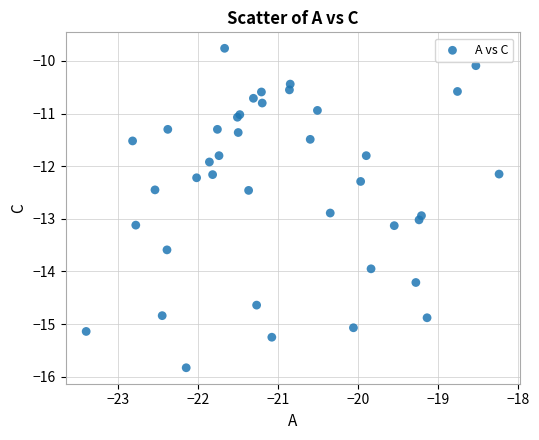

What Y value in the scatter plot is closest to -12?

-11.9